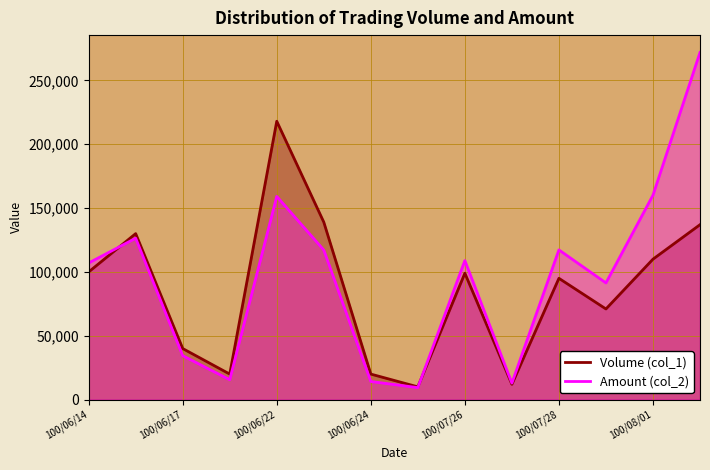

How many data points in Volume (col_1) are less than 99000?

7